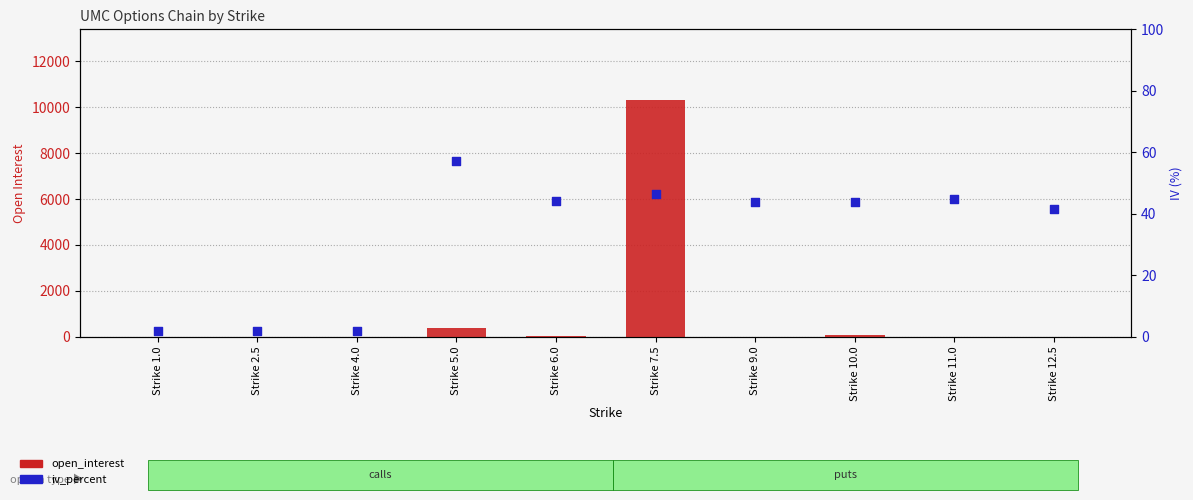

At how many categories does at least one series exceed 7991?

1